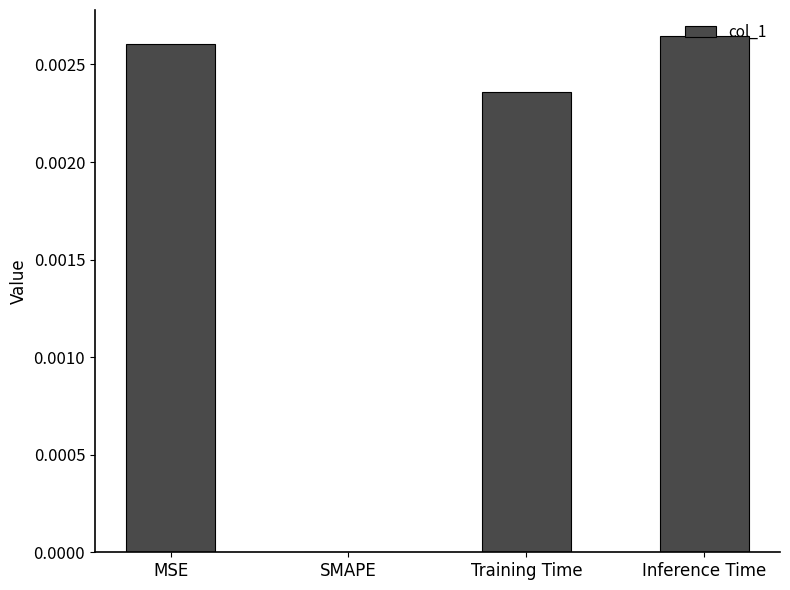

Between SMAPE and Inference Time, which is larger?

Inference Time